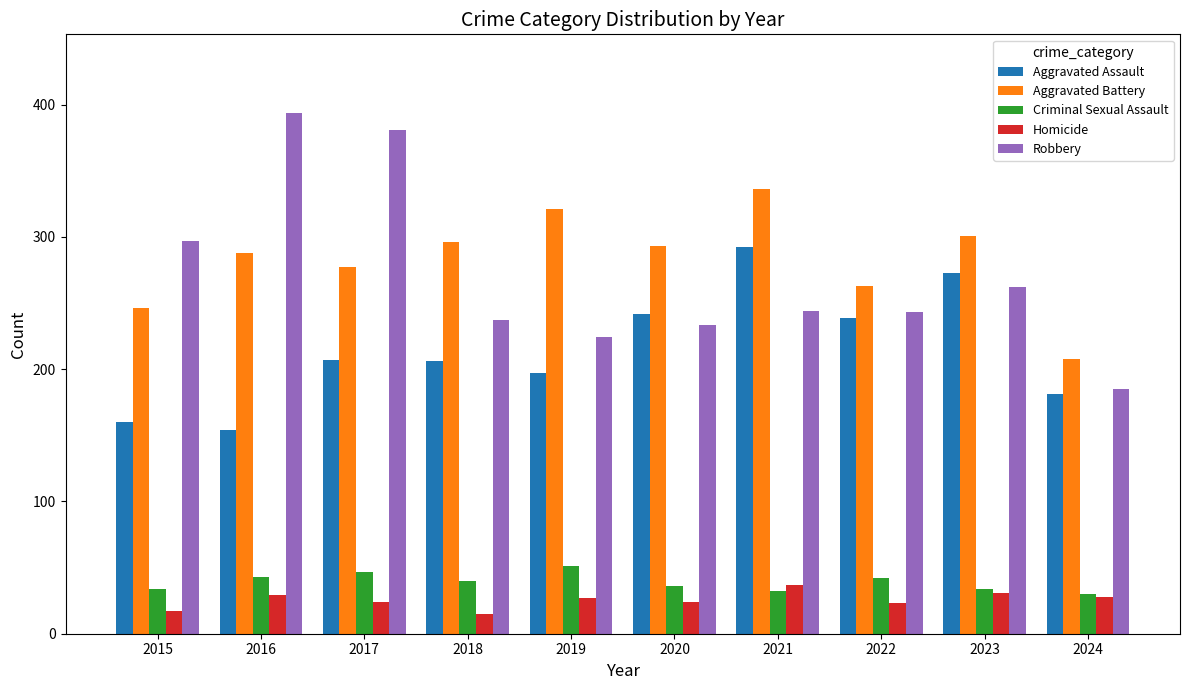

How many bars are there in total?

50